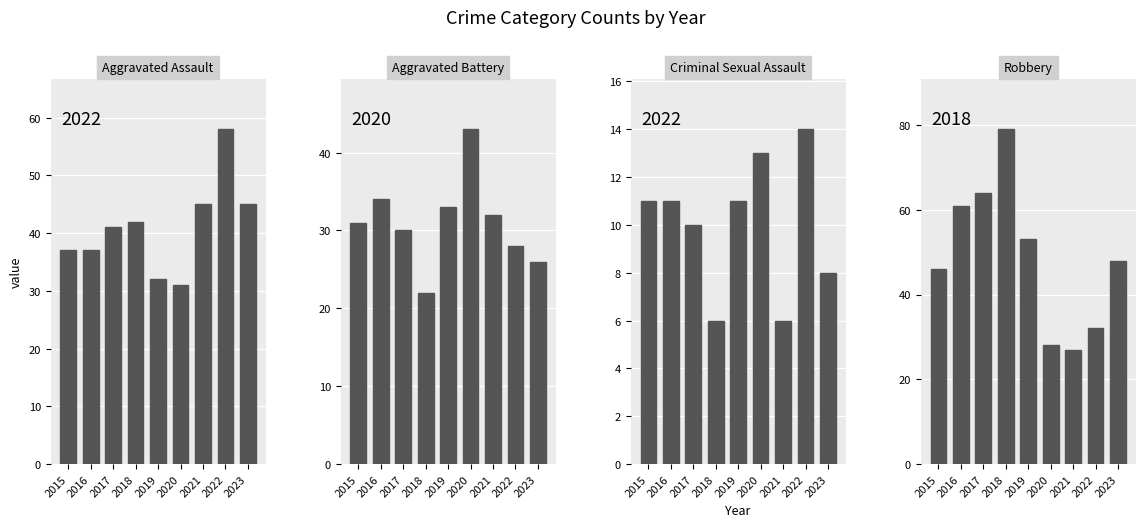

What is the difference between the Aggravated Battery values at 2016 and 2015?

3